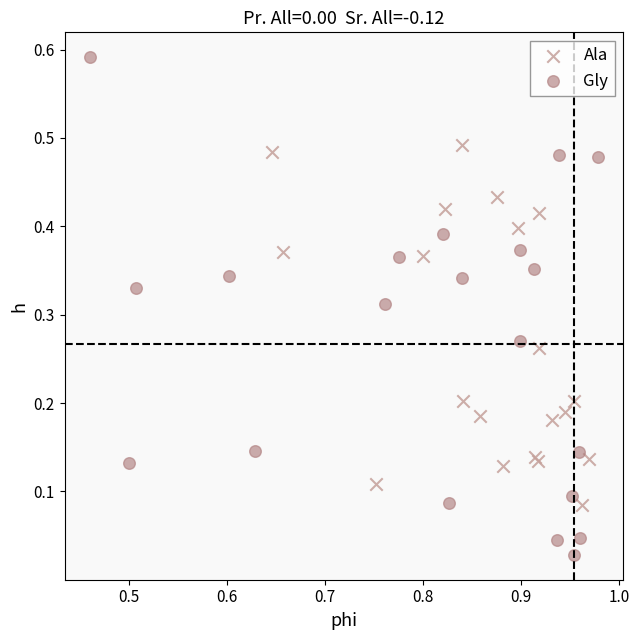

Which series has the widest spread of Y values?

Gly